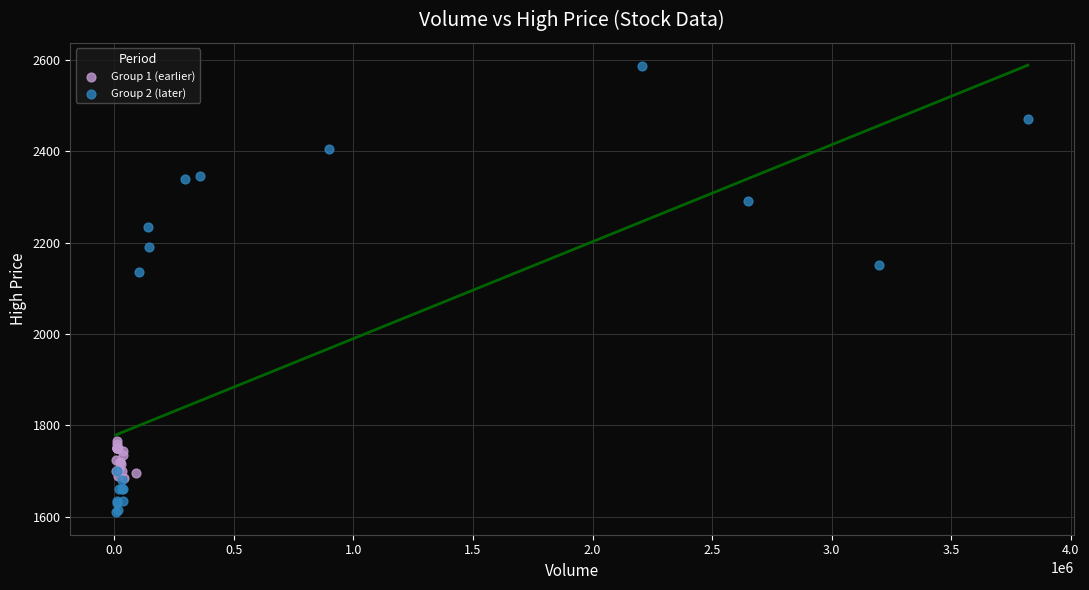

What are all the series names shown in the legend?

Group 1 (earlier), Group 2 (later)